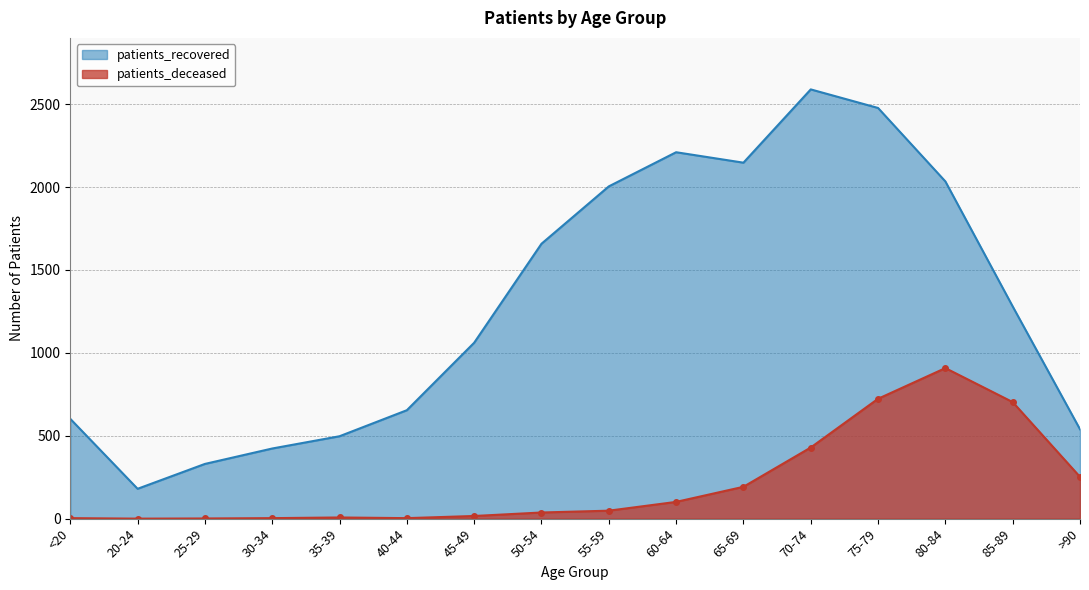

True or false: patients_recovered and patients_deceased intersect in this chart.

False